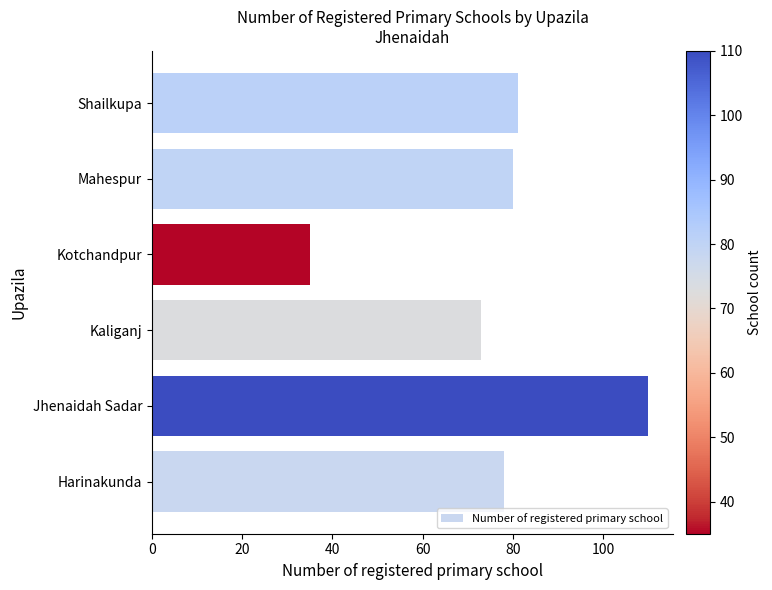

What is the change in value from Jhenaidah Sadar to Mahespur?

-30